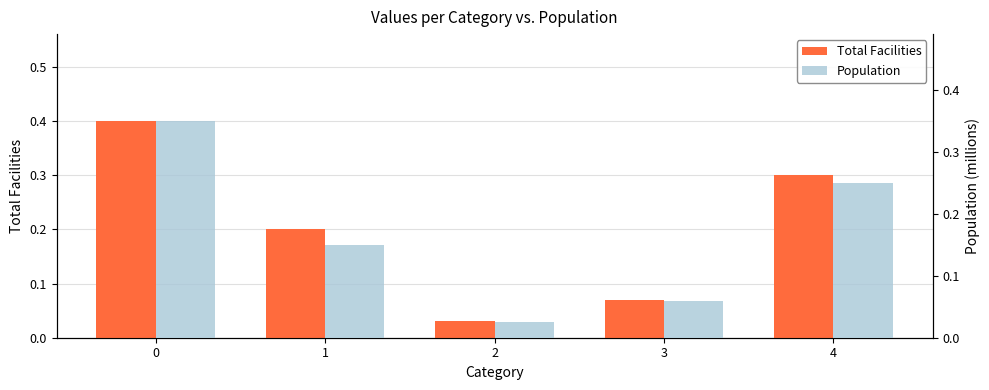

The value of Population at 1 is 0.1. True or false?

True